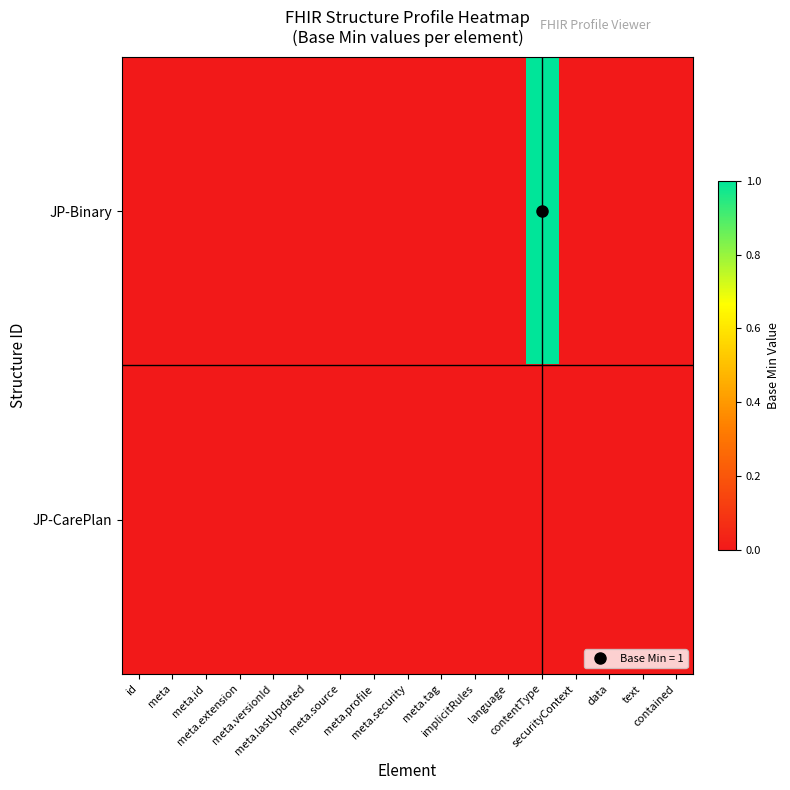

At which category is the sum across all series the highest?

contentType